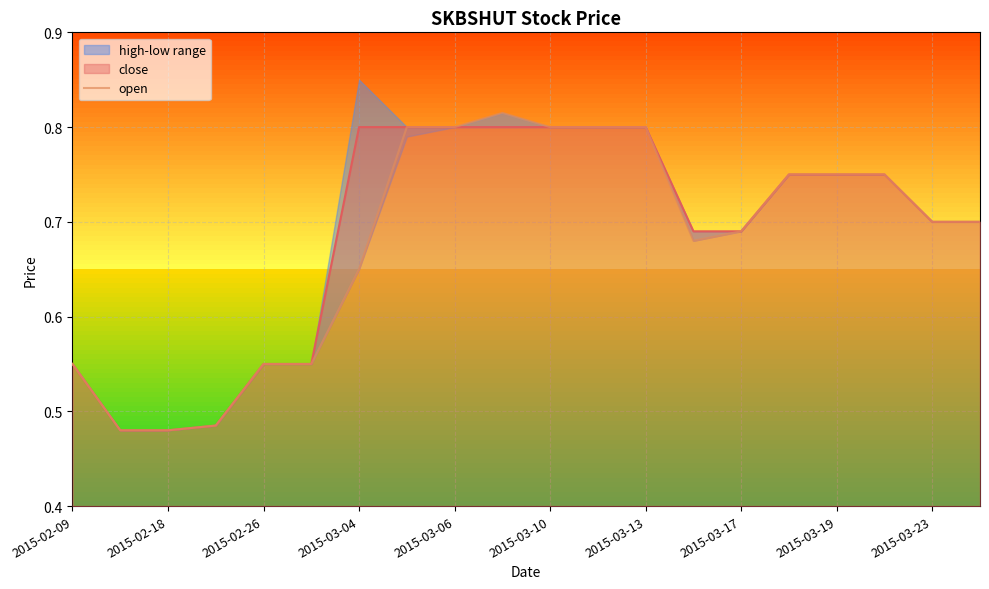

The value of close at 2015-03-10 is 0.8. True or false?

True